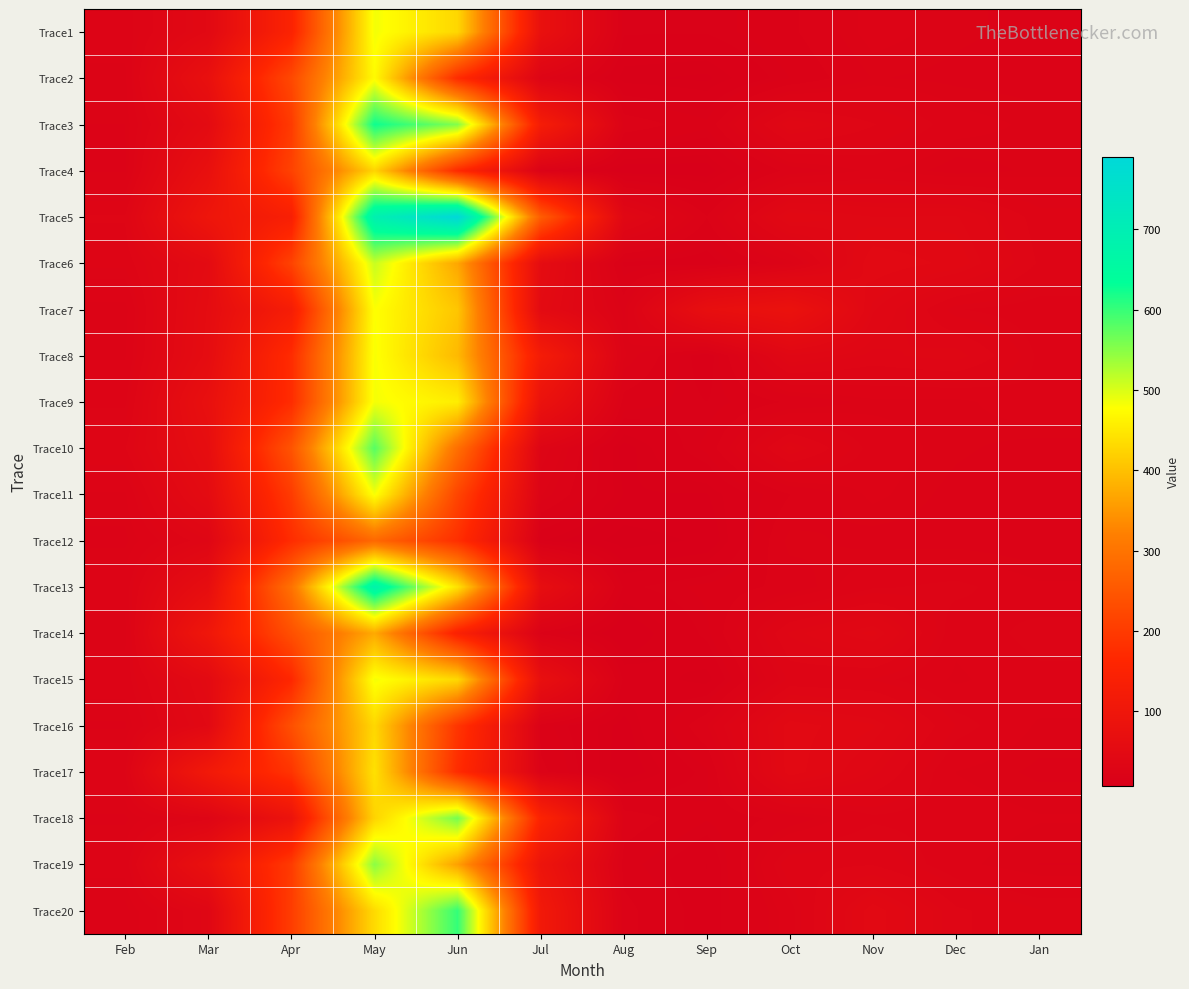

Which series has the widest spread of values?

Trace5